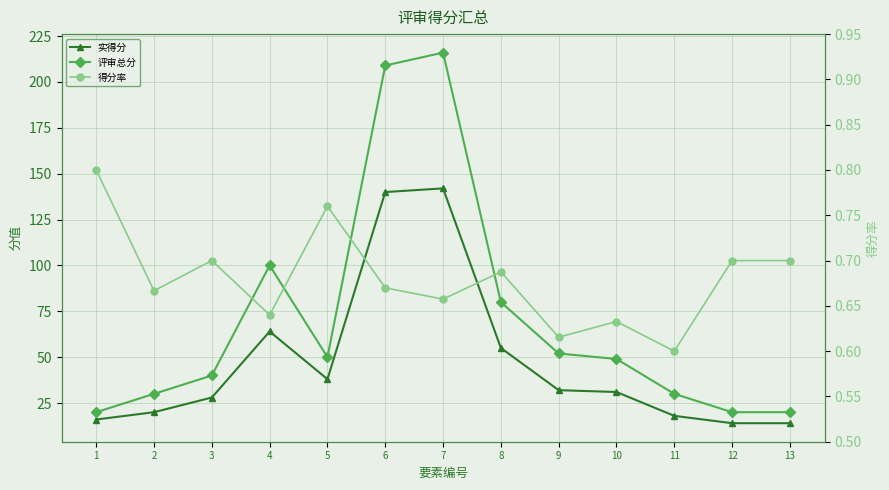

How many lines are shown in the chart?

3